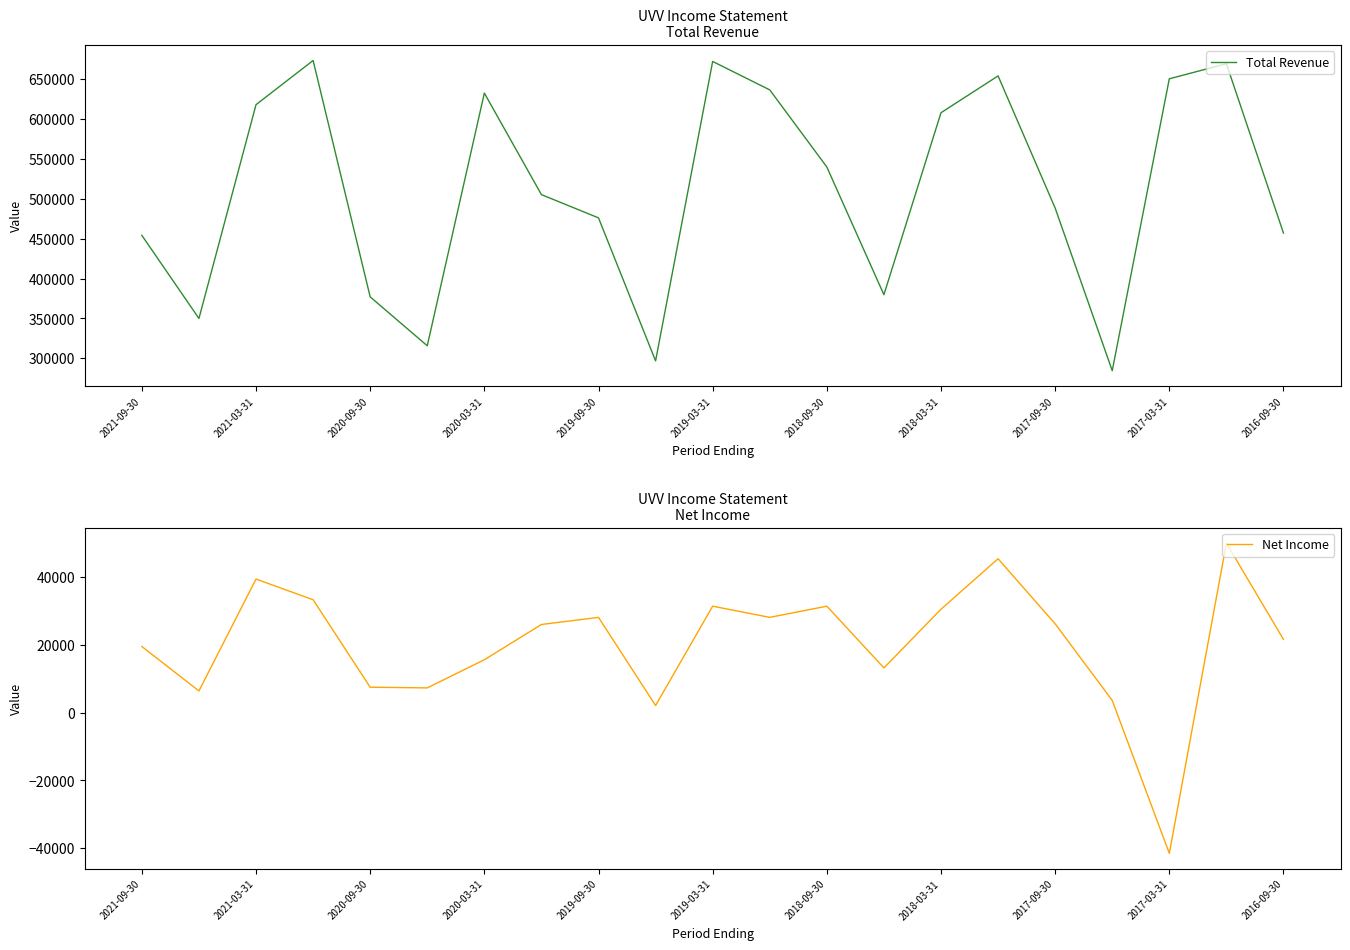

What is the average value of the Net Income series?

20243